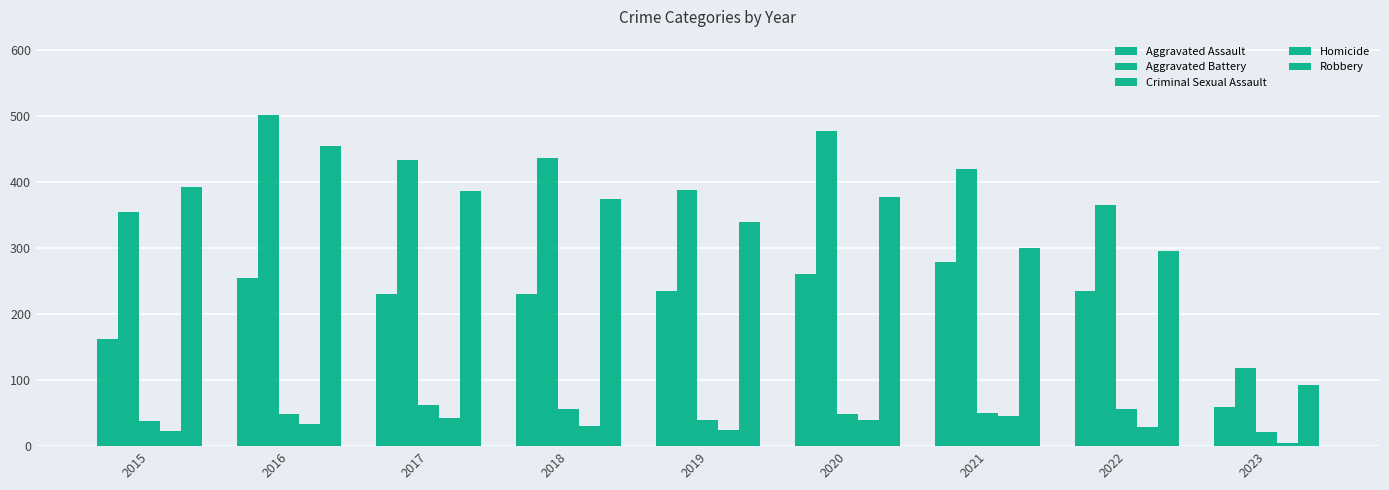

The Criminal Sexual Assault series shows 56 at 2022. True or false?

True